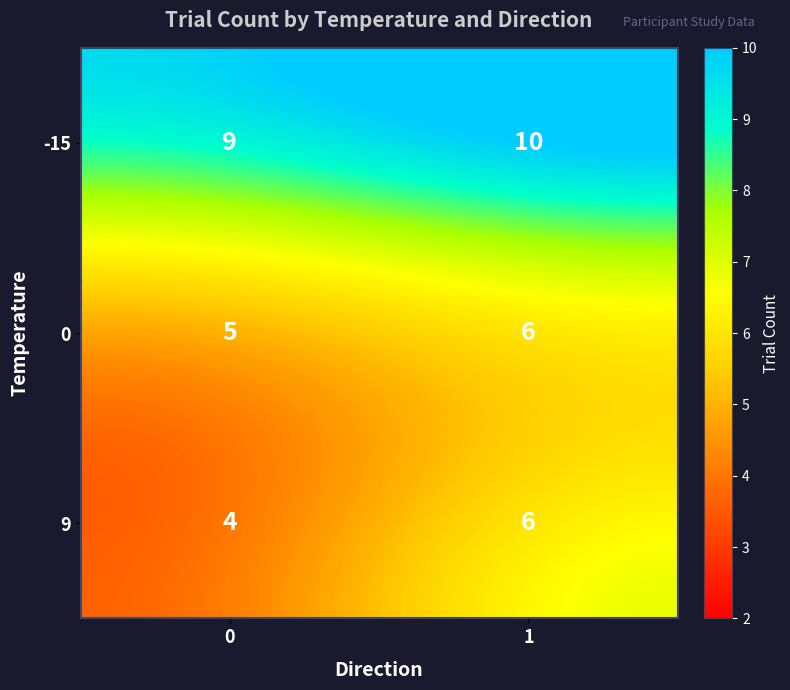

True or false: 0 has a value of 5 at 0.

True